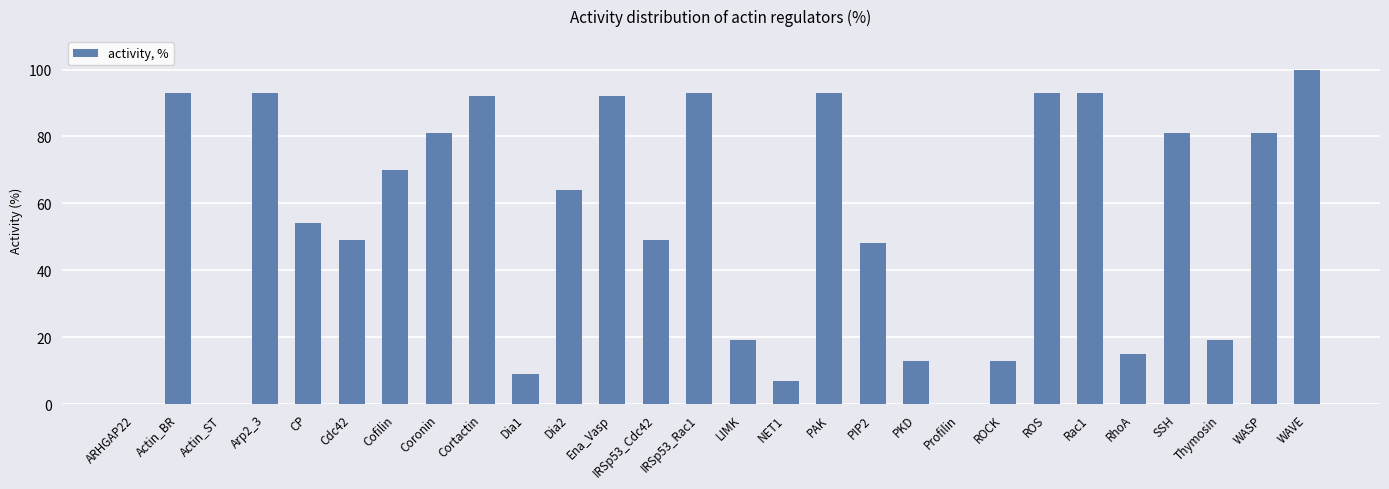

Which has a higher value, Actin_BR or ARHGAP22?

Actin_BR